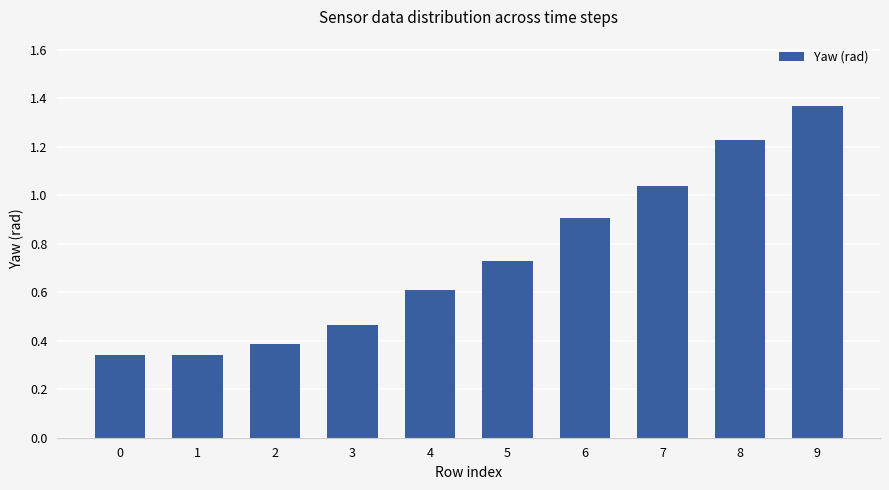

Which has a higher value, 5 or 8?

8